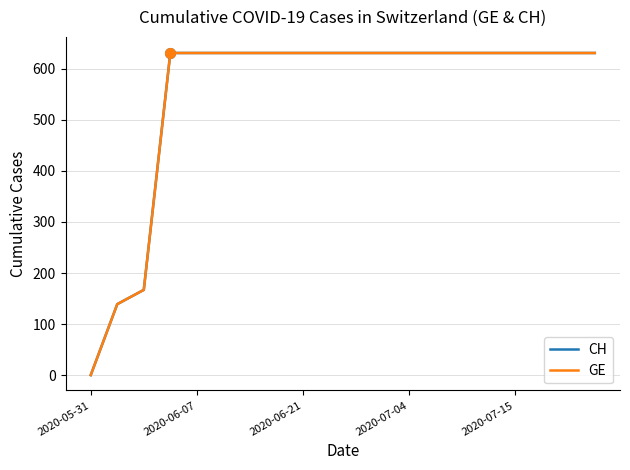

List the series in order of their peak value, highest first.

CH, GE